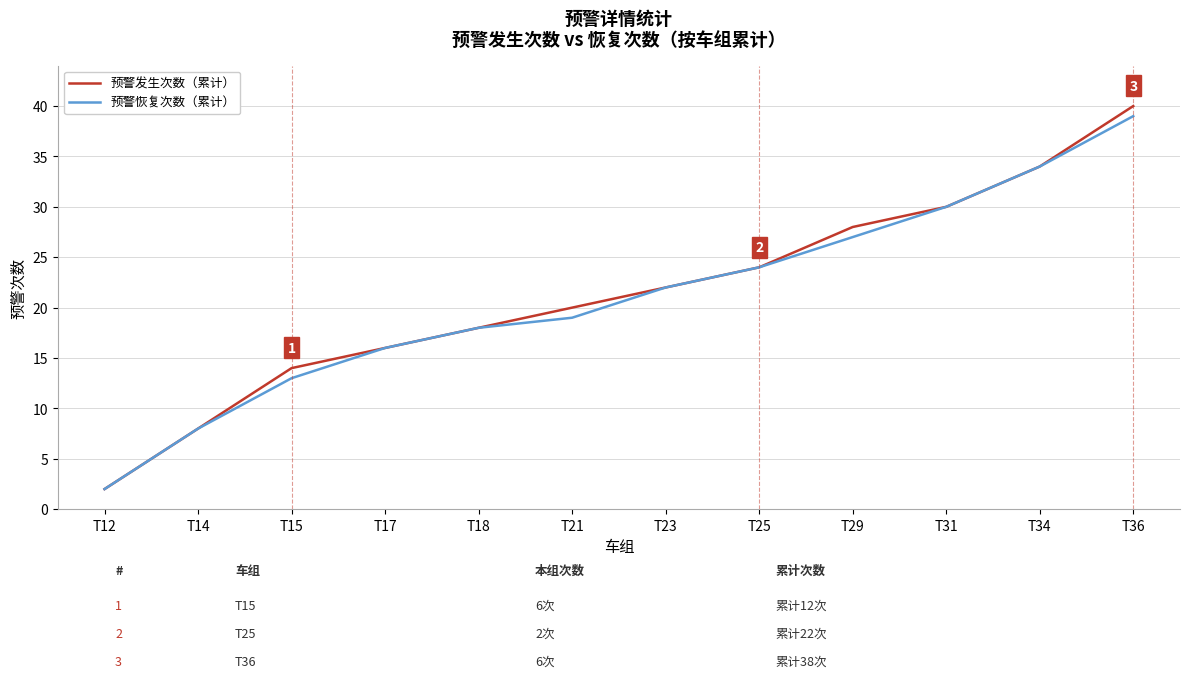

List the labels in order of 预警发生次数（累计） value, smallest first.

T12, T14, T15, T17, T18, T21, T23, T25, T29, T31, T34, T36